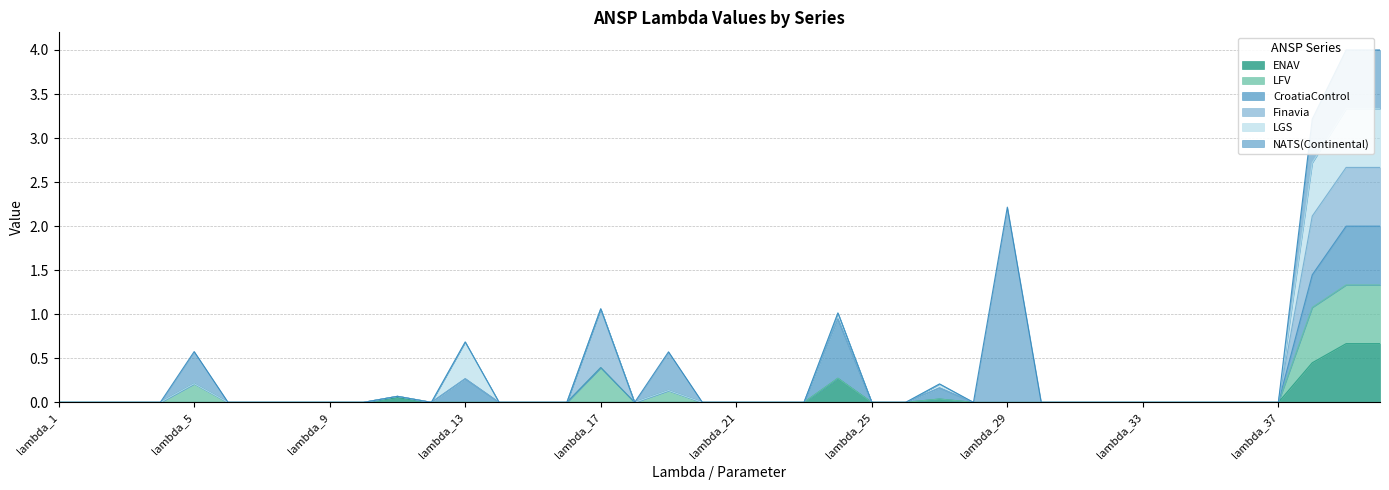

What is the sum of all CroatiaControl values?

2.8